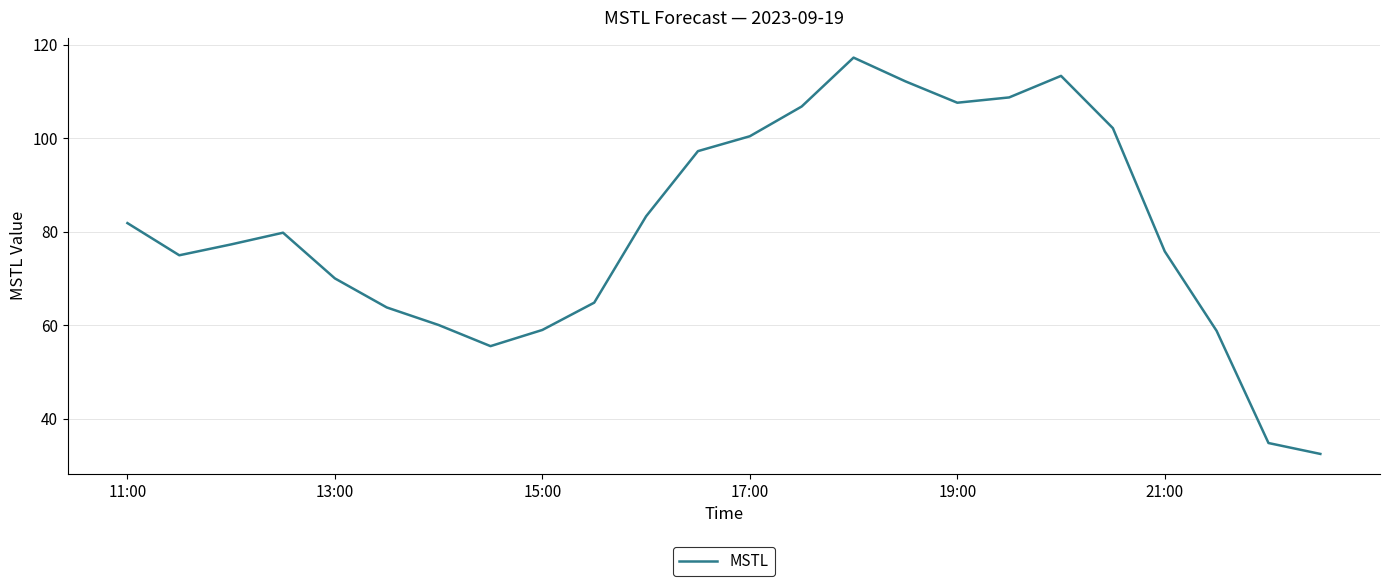

What is the difference between the maximum and minimum values?

84.8